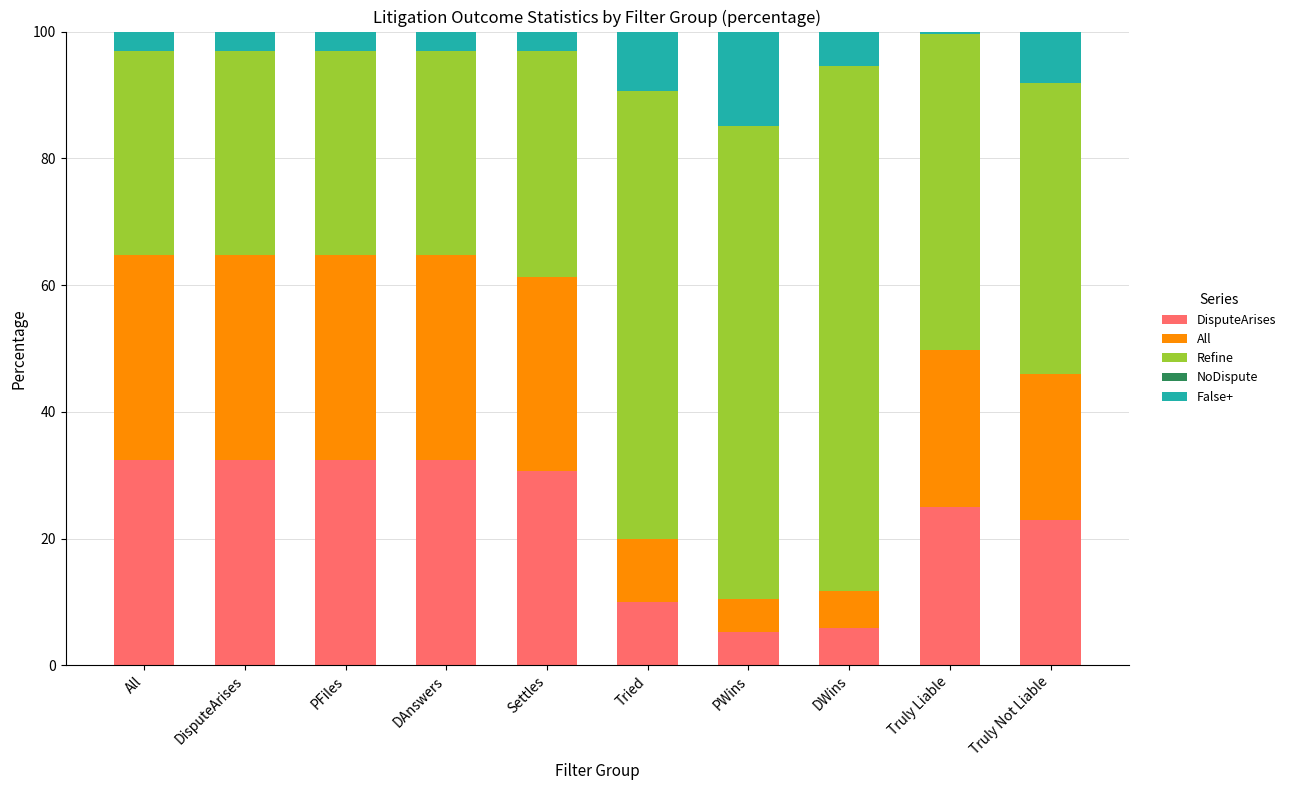

What is the total value across all series at All?

100.0